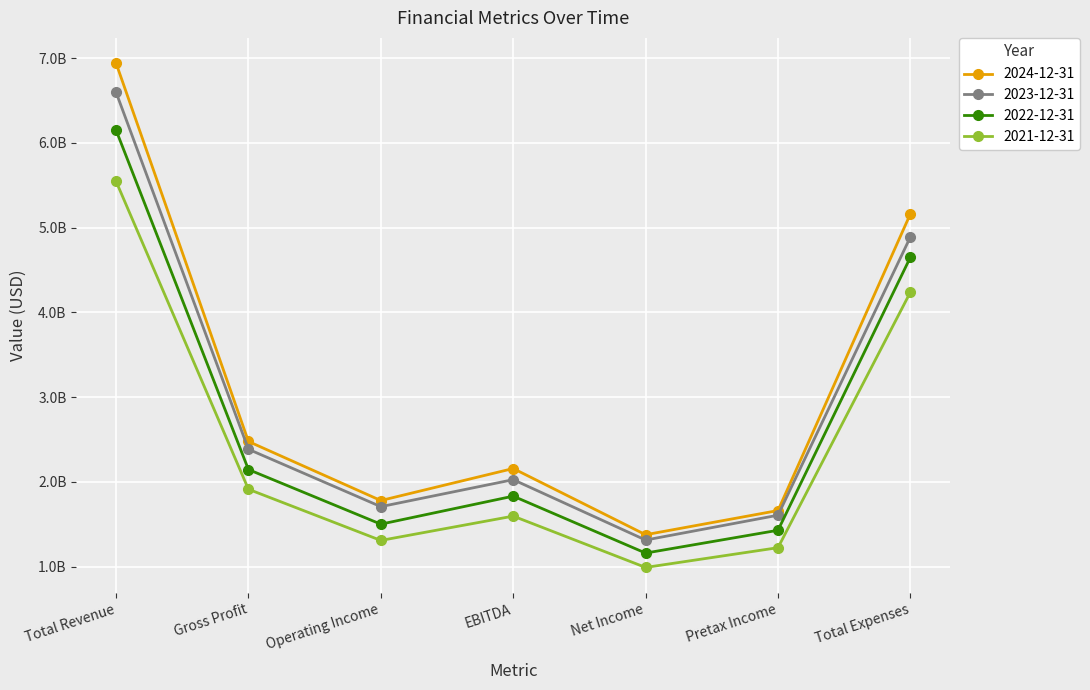

What is the value of the 2021-12-31 point at the 2nd from the left?

1912614000